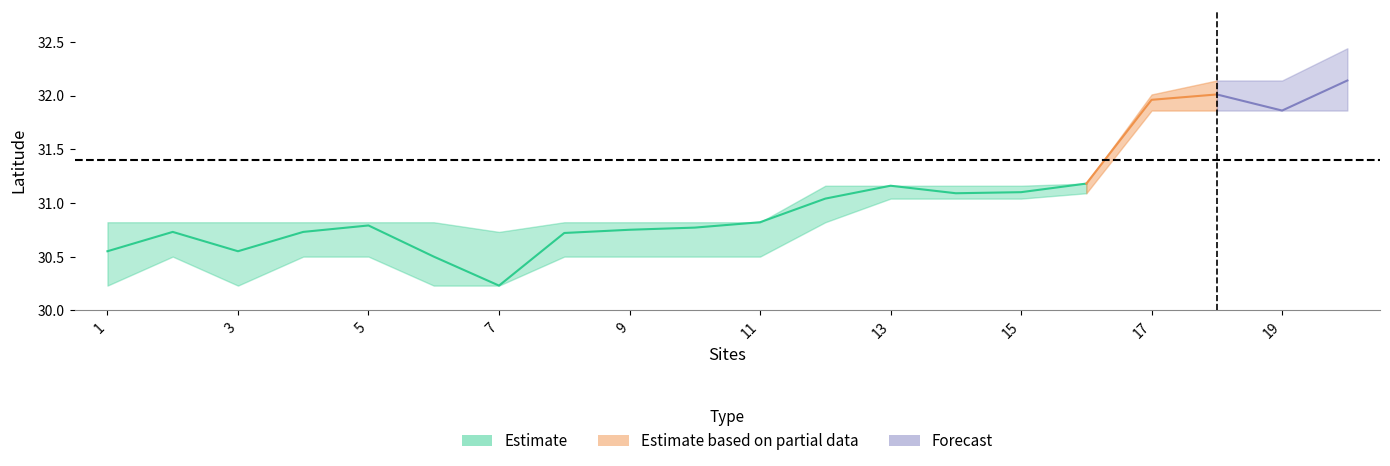

What is the value of the Lat_center point at the 14th from the left?

31.1